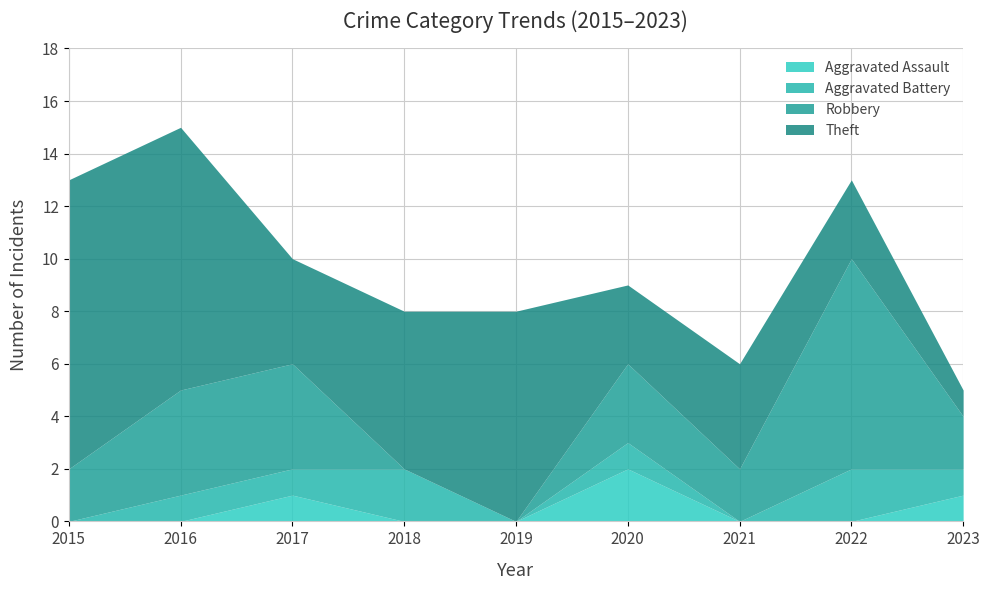

How many data points in Theft are above 4?

4